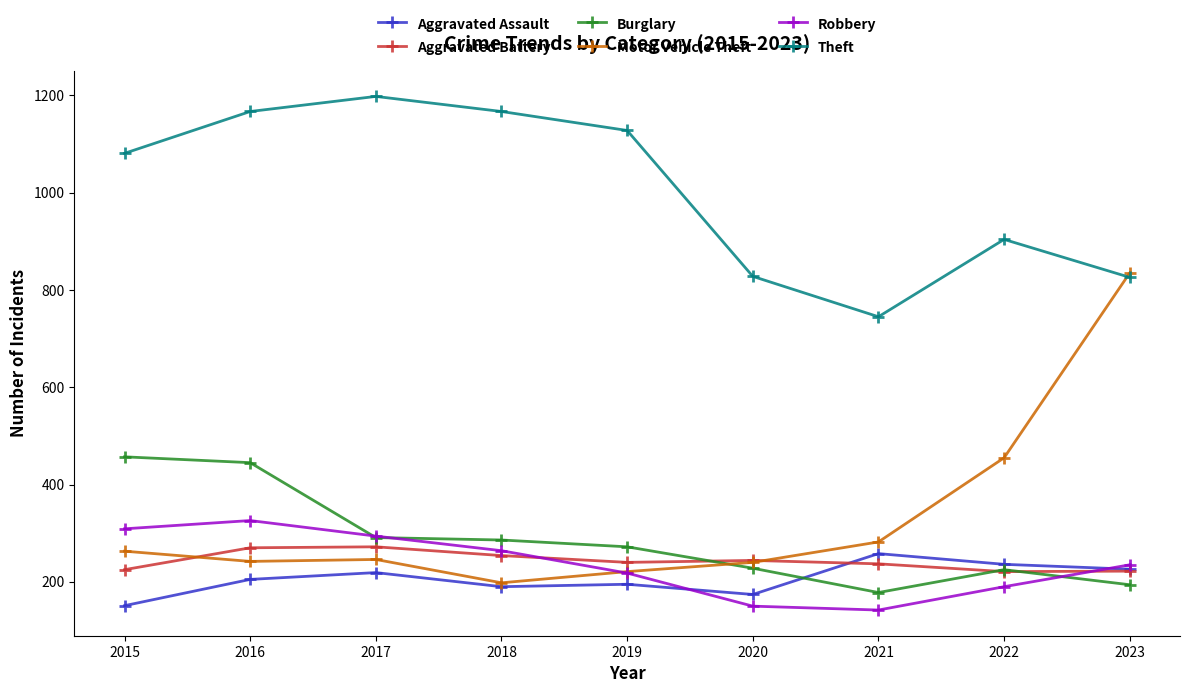

Is it true that Burglary equals 445 at 2016?

True